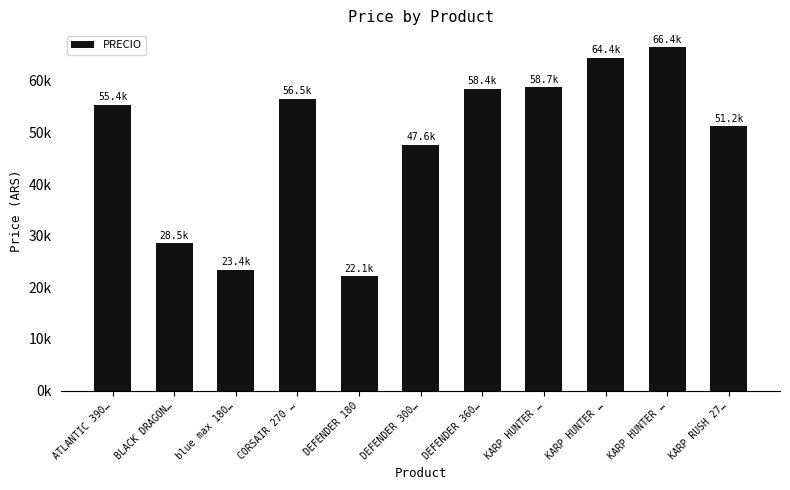

List the labels in order of value, largest first.

KARP HUNTER …, KARP HUNTER …, KARP HUNTER …, DEFENDER 360…, CORSAIR 270 …, ATLANTIC 390…, KARP RUSH 27…, DEFENDER 300…, BLACK DRAGON…, blue max 180…, DEFENDER 180